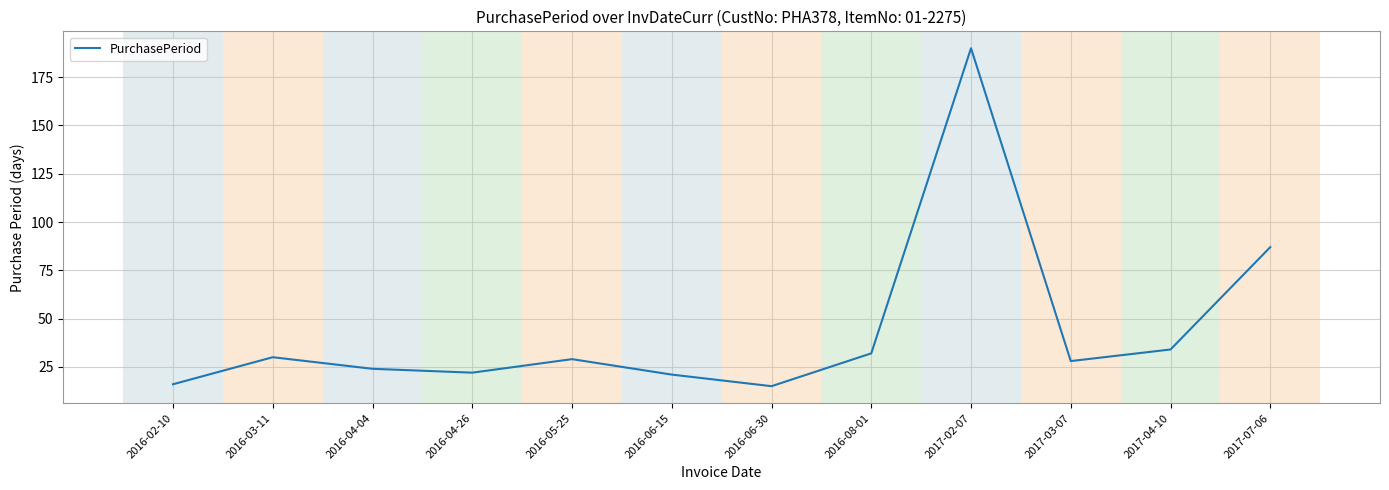

Which has a higher value, 2016-06-30 or 2016-06-15?

2016-06-15